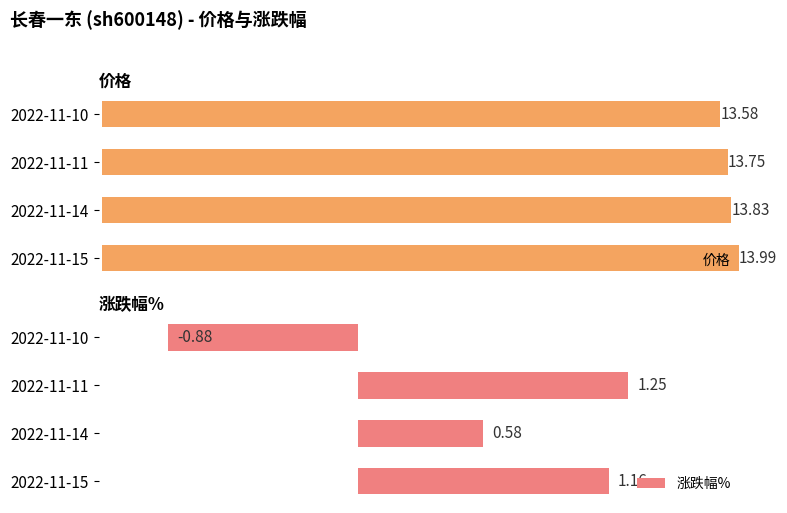

Rank the series at 2 from lowest to highest value.

涨跌幅%, 价格